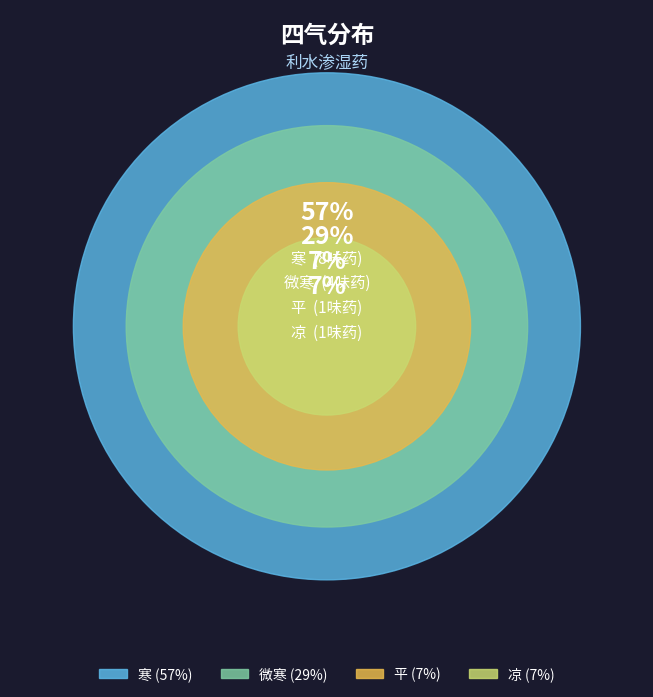

To the nearest percent, what is the combined percentage of 凉 and 平?

14%